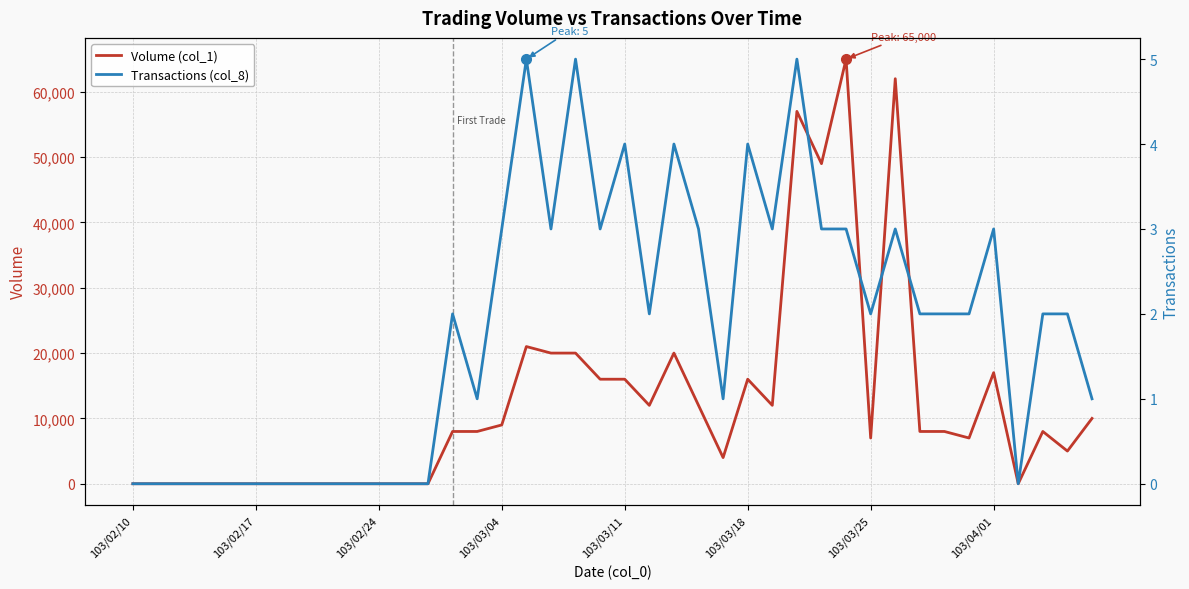

True or false: Transactions (col_8) has a value of 3 at 31.

True